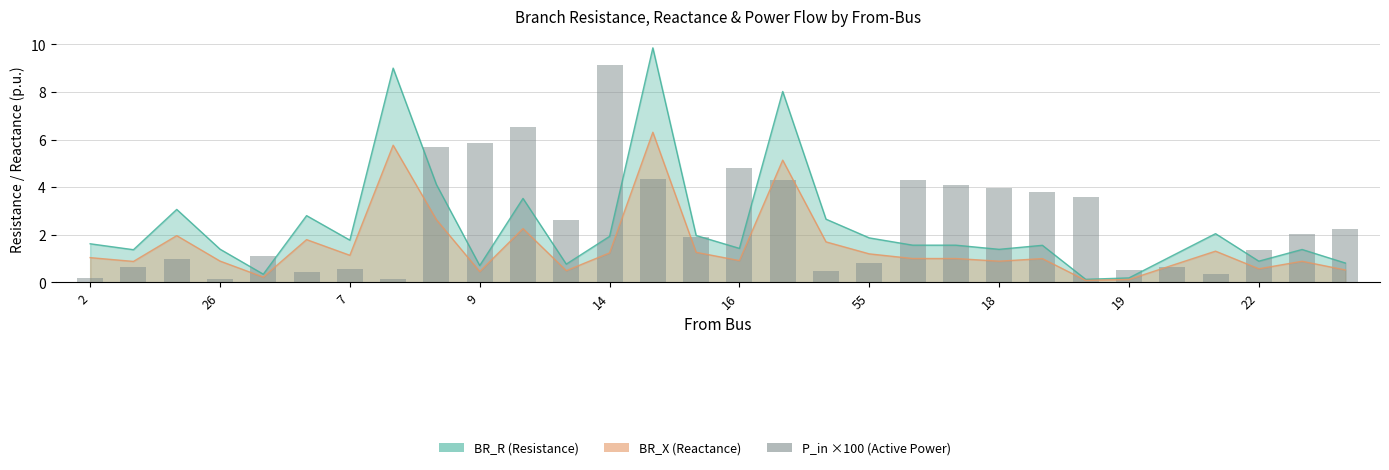

How many values exceed 2?

15